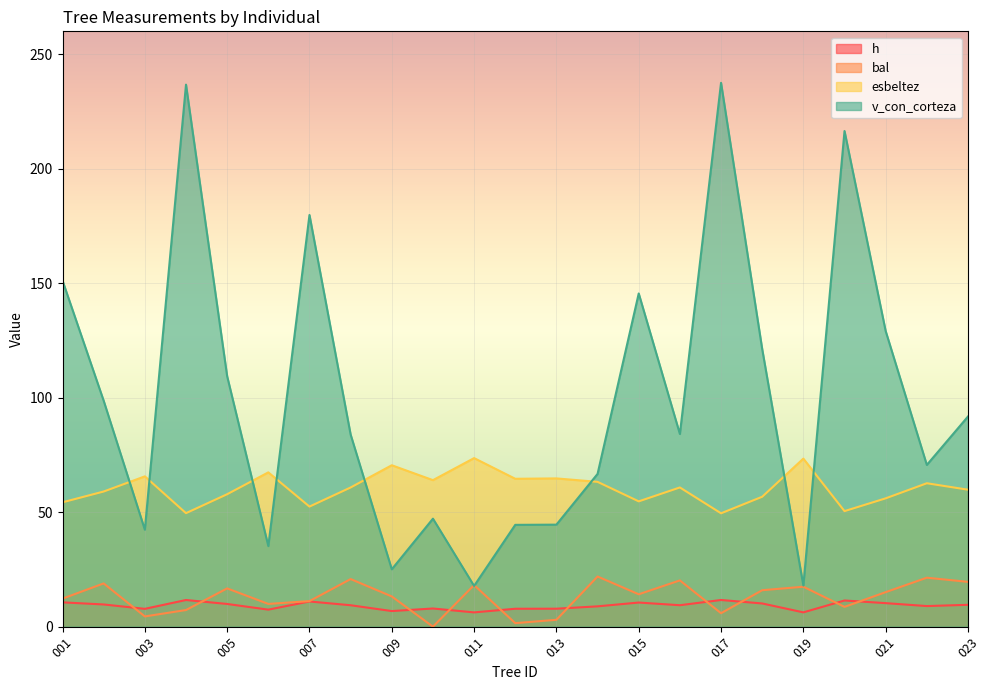

What is the sum of all v_con_corteza values?

2297.3